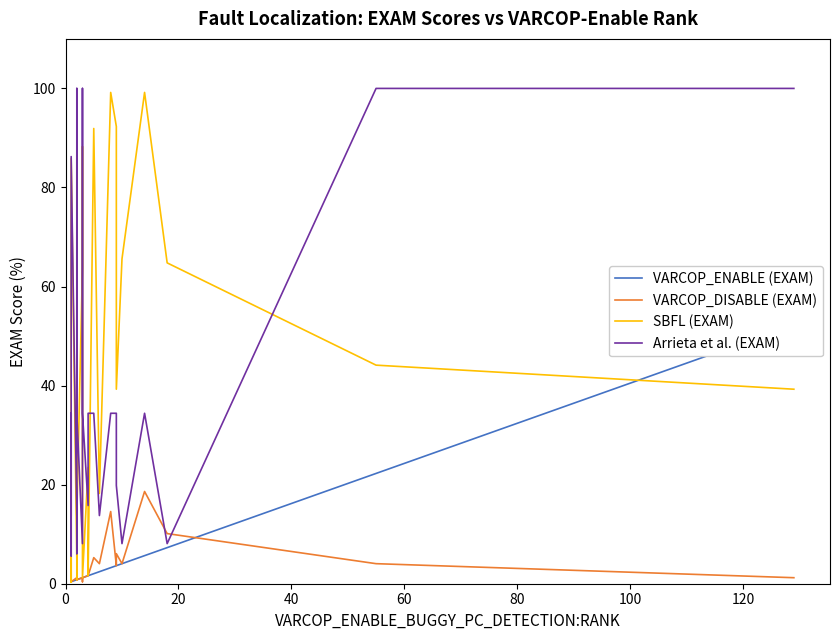

Which series has the largest total across all categories?

SBFL (EXAM)